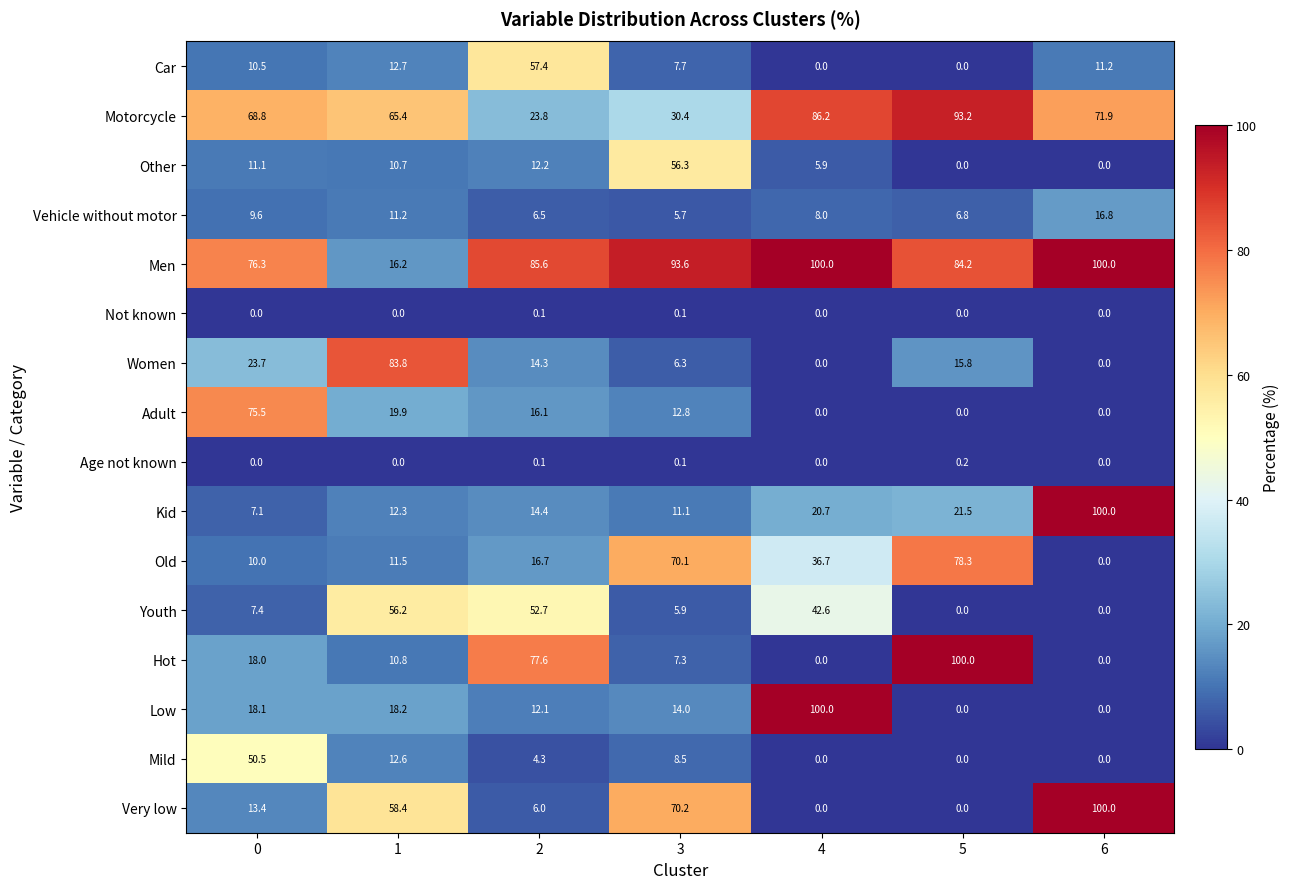

What is the difference between the maximum and second lowest values in the Mild series?

50.5